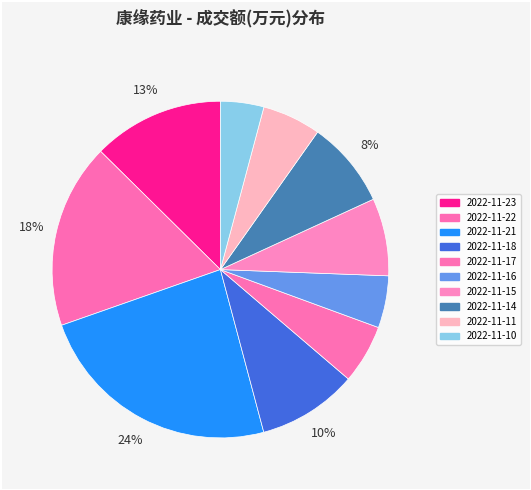

Which has a higher value, 2022-11-15 or 2022-11-22?

2022-11-22